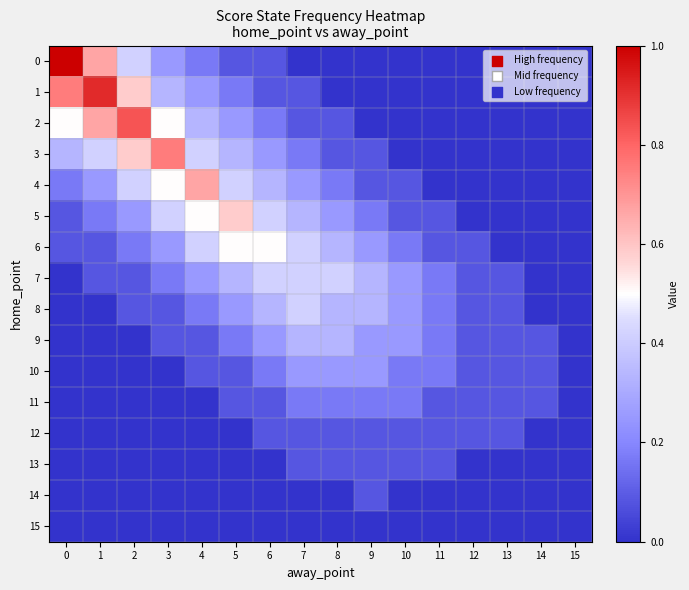

How many categories are shown in the chart?

16